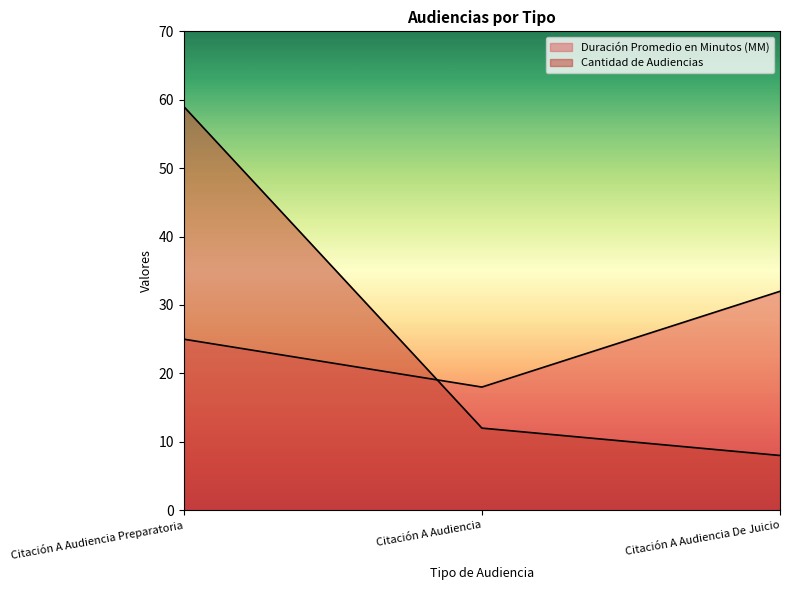

Between Citación A Audiencia and Citación A Audiencia De Juicio, which is larger?

Citación A Audiencia De Juicio